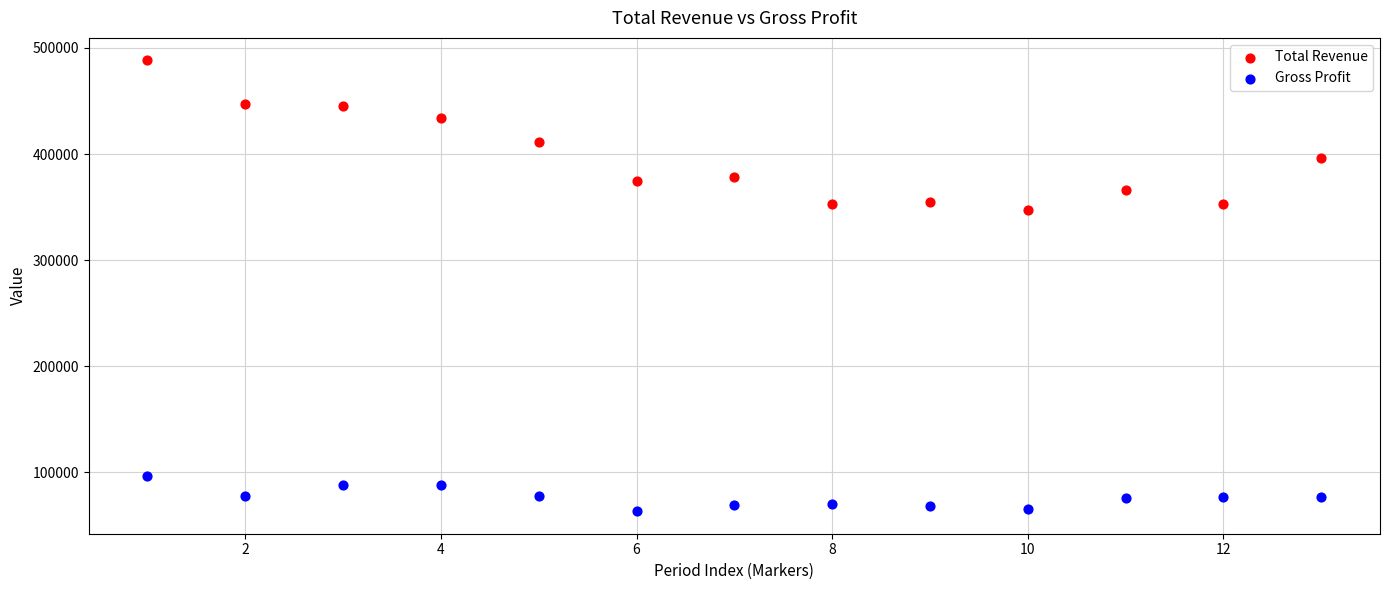

Which series contains the lowest Y value?

Gross Profit